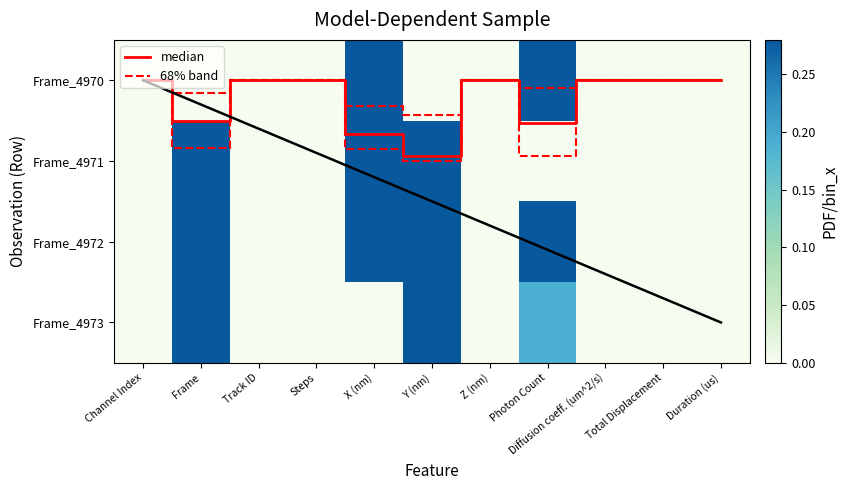

At which category is the sum across all series the highest?

Y (nm)